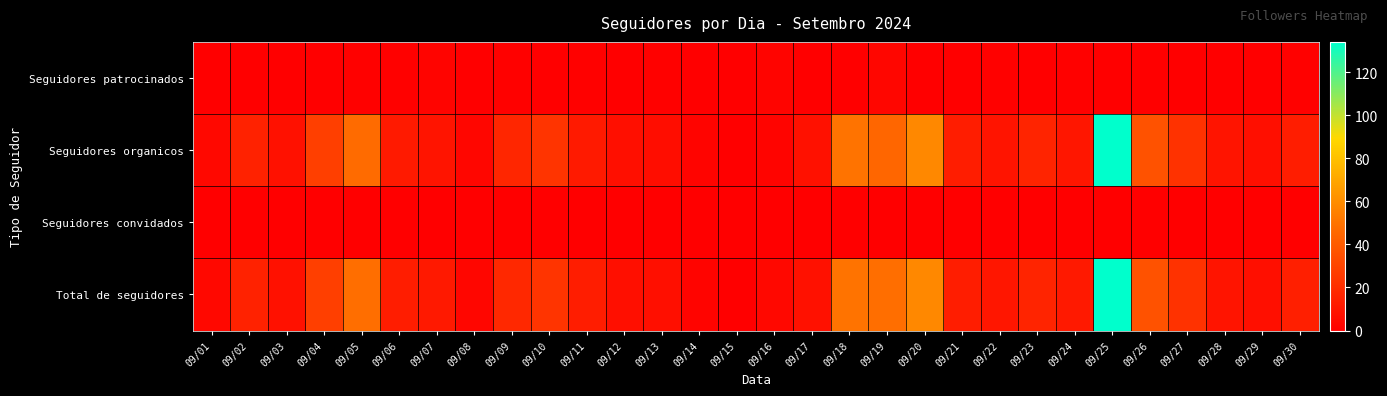

How many data points does each series have?

30